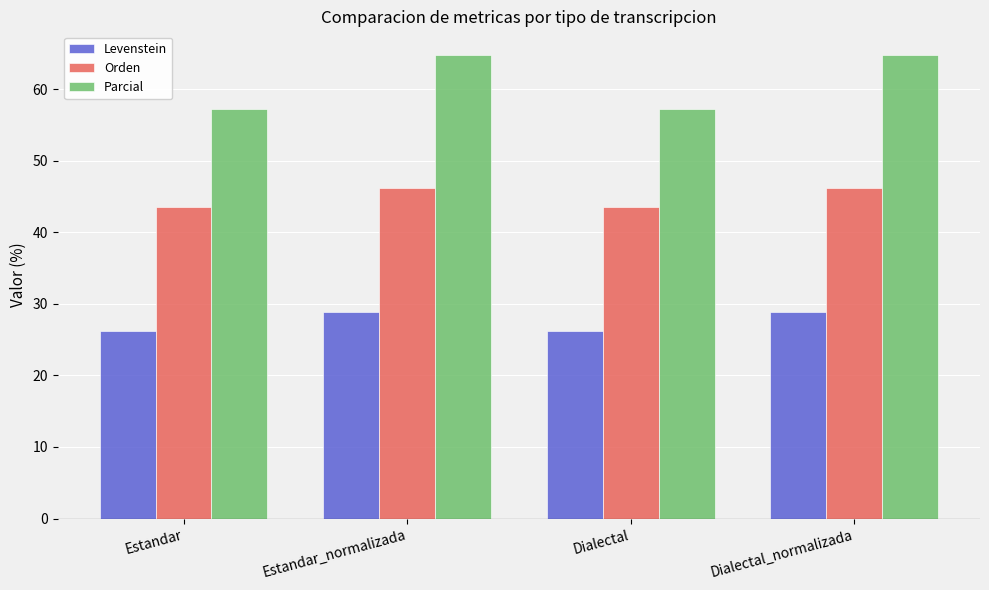

The Parcial series shows 64.8 at Estandar_normalizada. True or false?

True